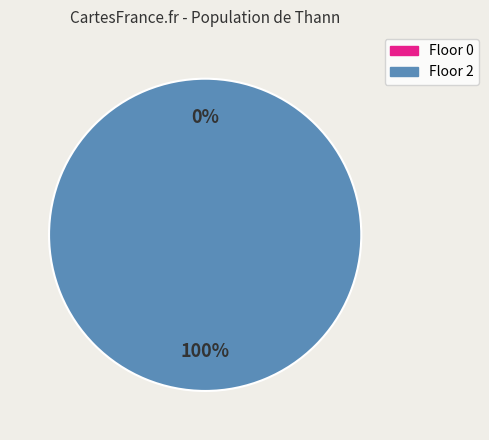

Rank the categories by value from lowest to highest.

0, 2